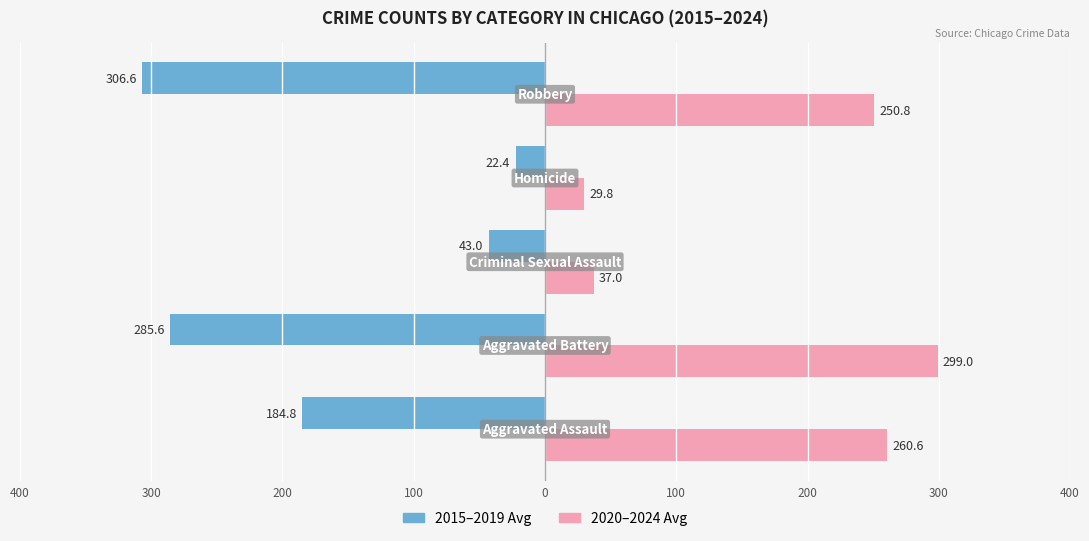

What are all the series names shown in the legend?

2015–2019 Avg, 2020–2024 Avg